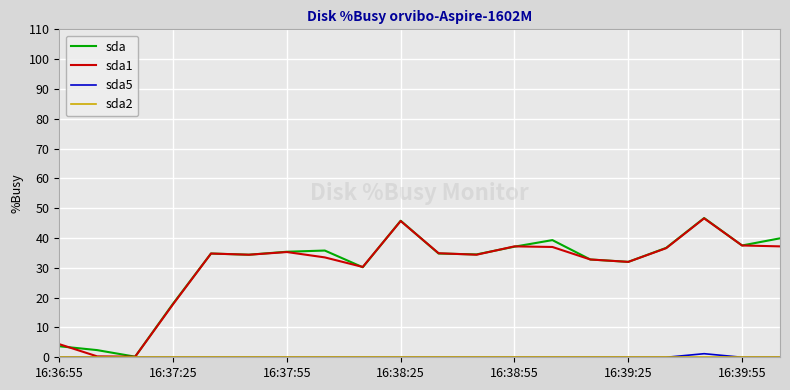

Which category has the lowest value across all series?

16:36:55